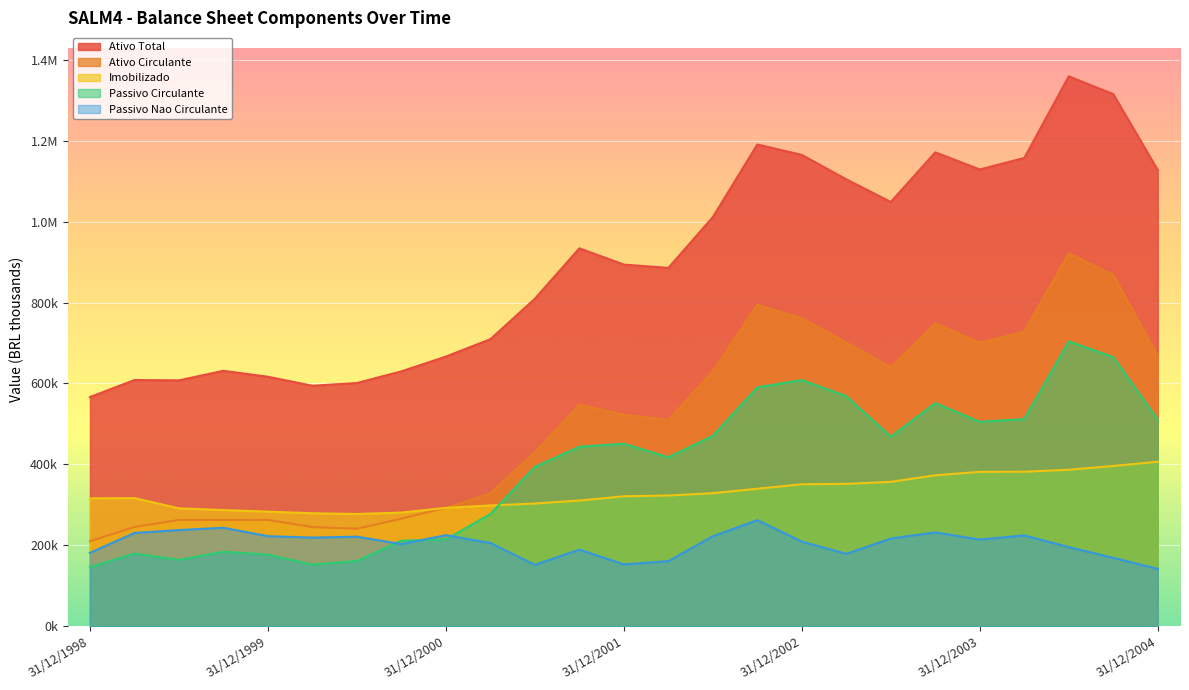

What is the lowest value of the Ativo Total series?

566410.0